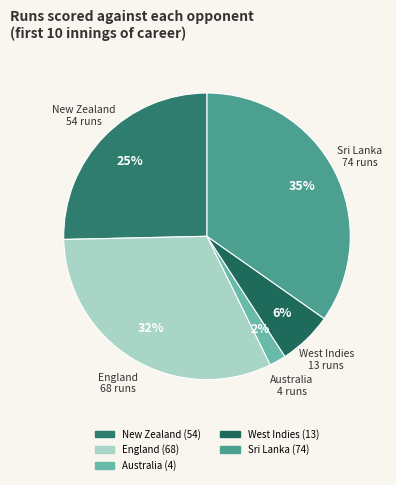

To the nearest percent, what is the average slice percentage?

20%